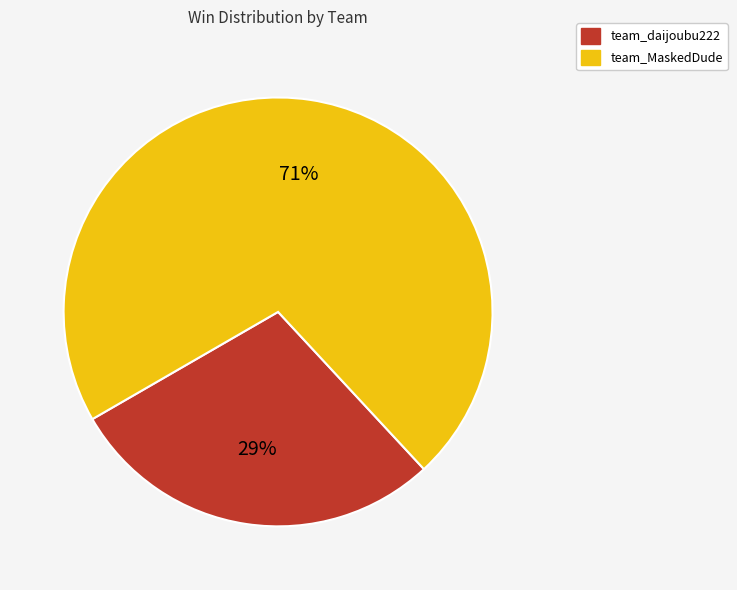

The team_daijoubu222 slice represents 40% of the pie. True or false?

False